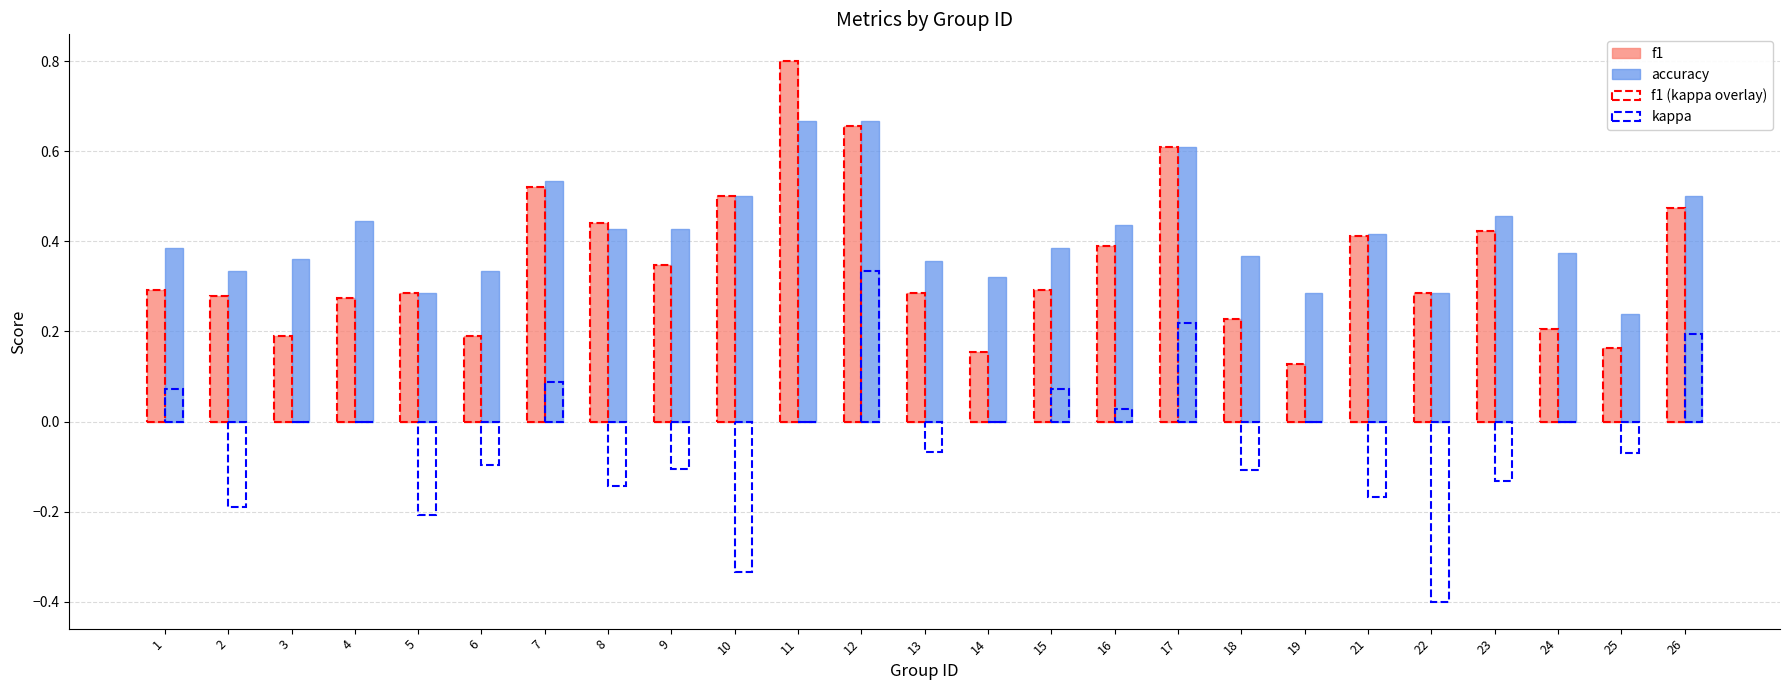

At 13, list the series in order from smallest to largest.

kappa, f1, f1 (kappa overlay), accuracy